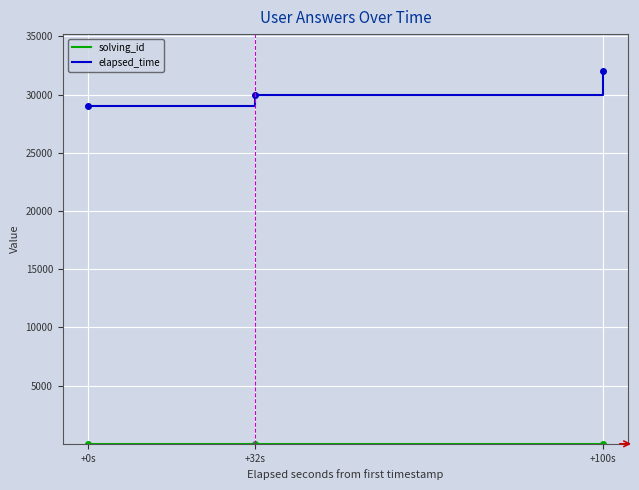

True or false: elapsed_time has a value of 29000 at +0s.

True